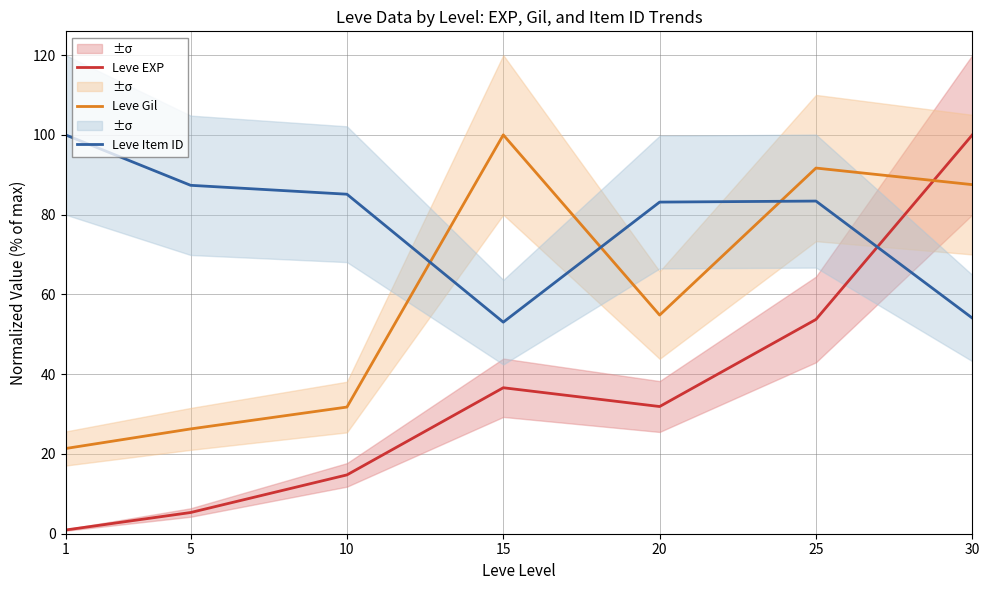

What is the sum of the Leve EXP values at 15 and 5?

41.9